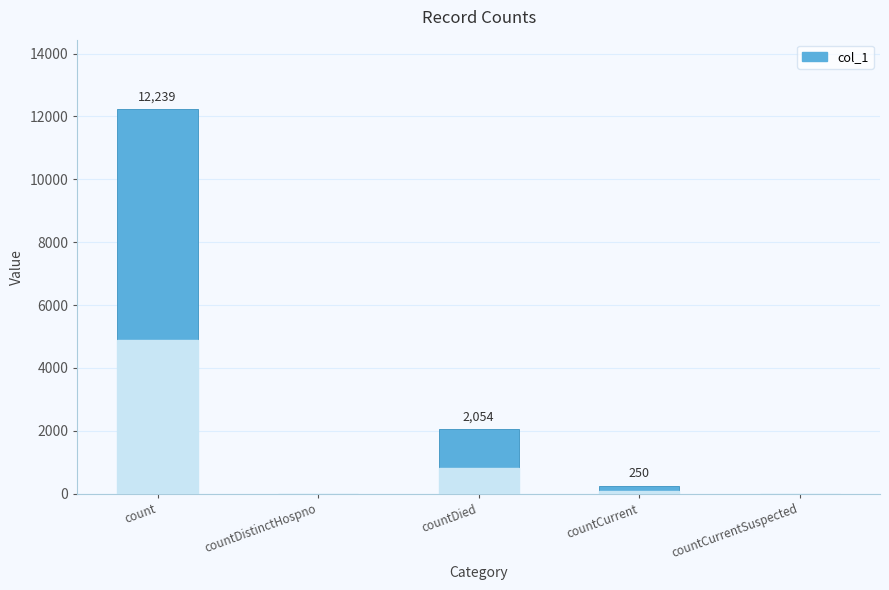

What is the change in value from countDistinctHospno to countDied?

+2054